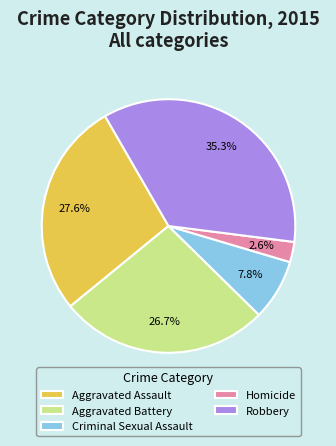

To the nearest percent, what is the difference between the largest and smallest slice percentages?

33%